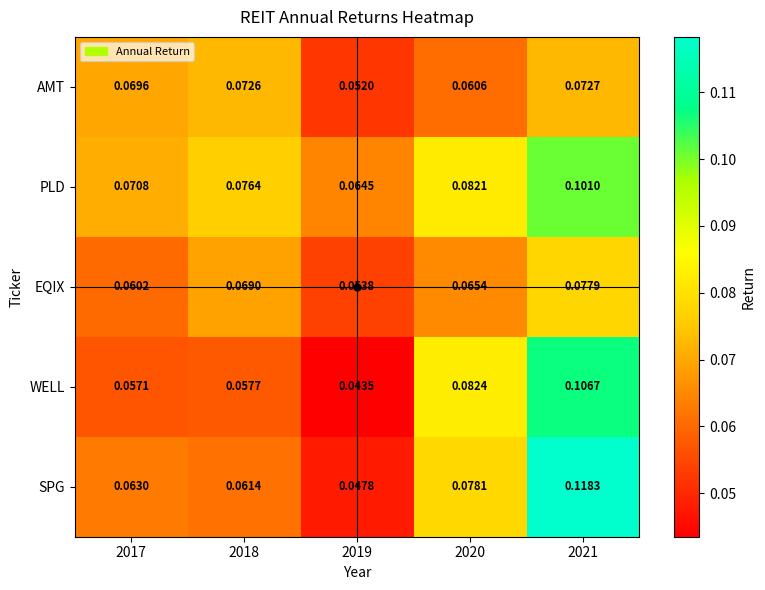

Rank the series by their maximum value, from lowest to highest.

AMT, EQIX, PLD, WELL, SPG